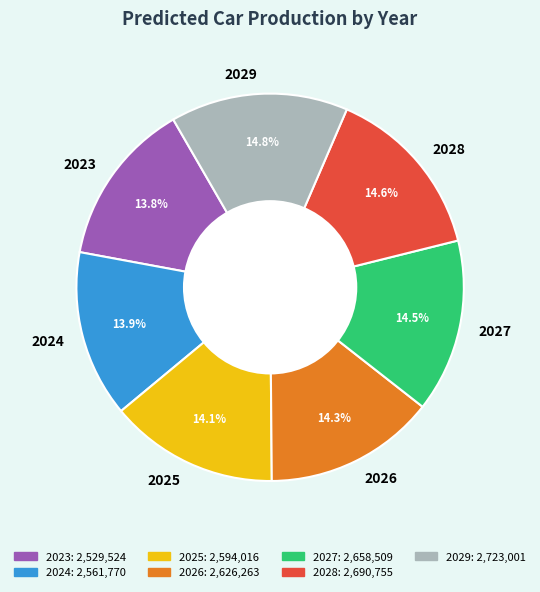

Does 2029 account for over 50% of the chart?

No